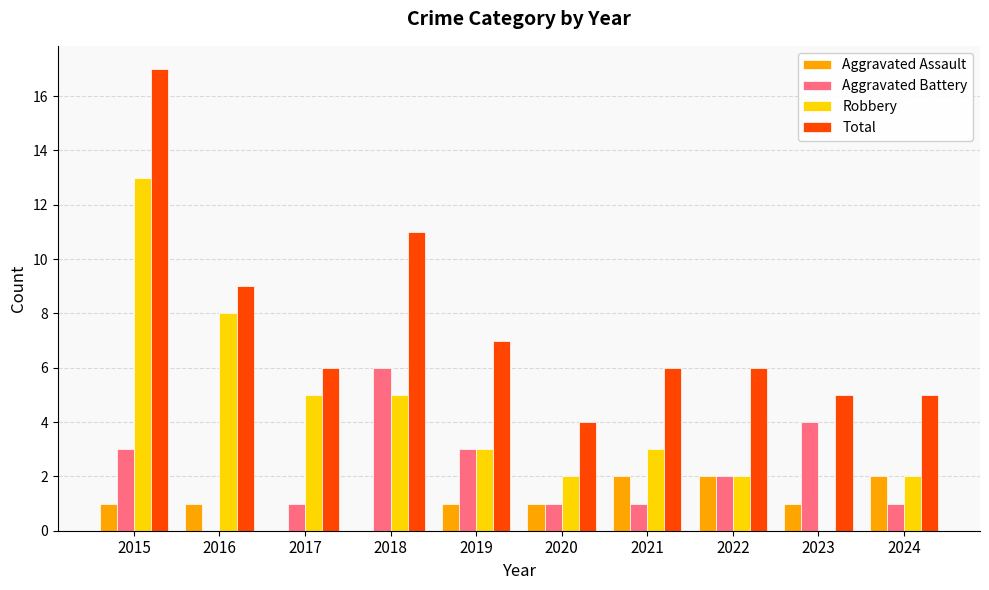

Which series changed the most between 2016 and 2023?

Robbery